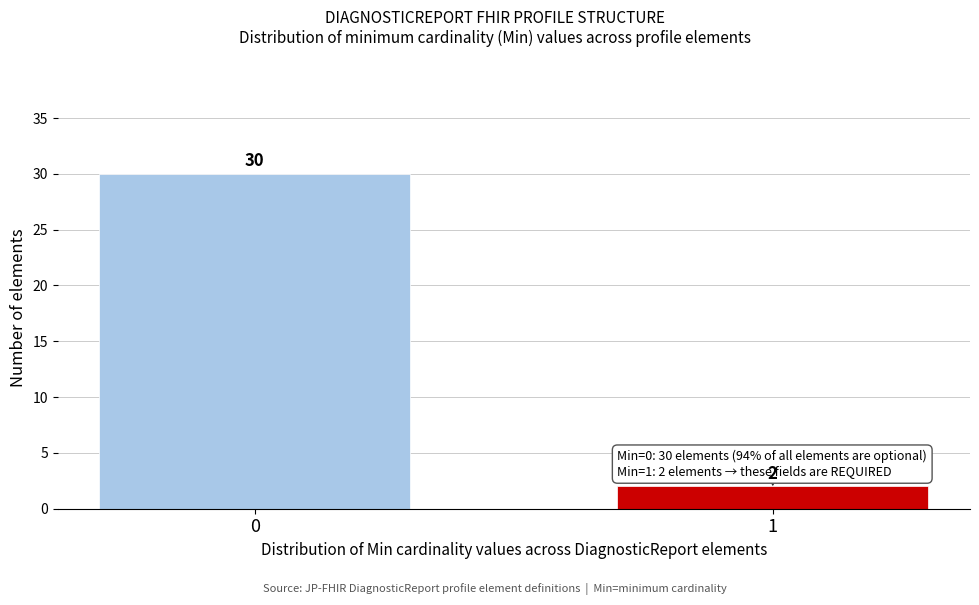

Reading left to right, list all the values displayed in this chart.

0=30	1=2